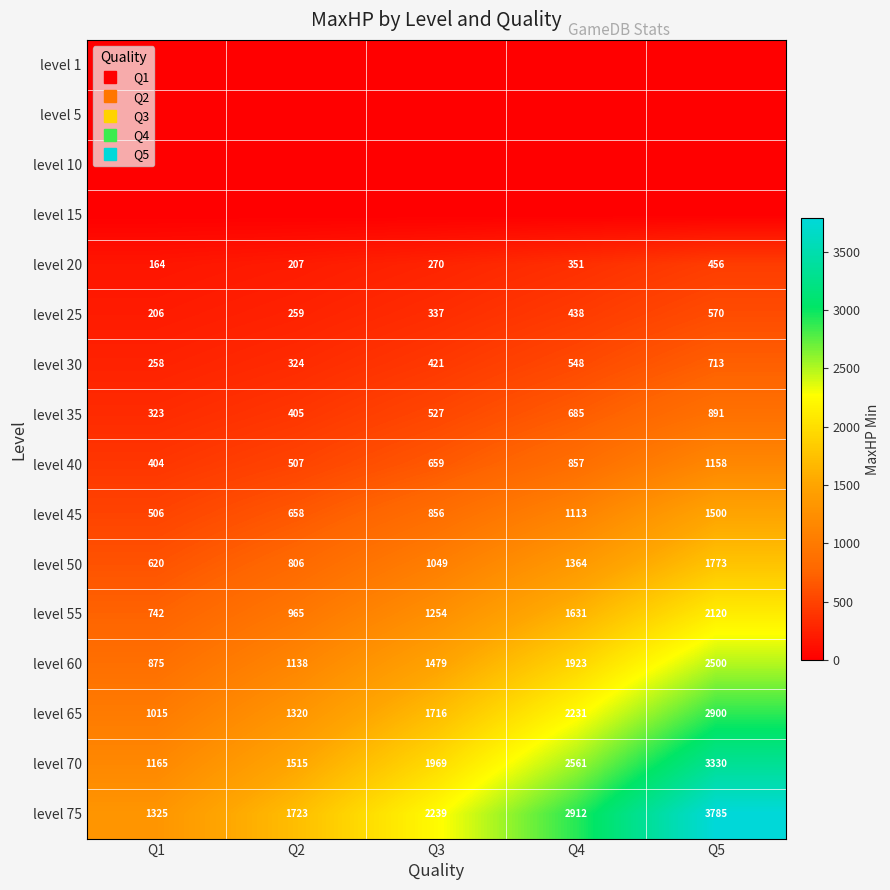

Is it true that level 65 equals 631 at Q3?

False